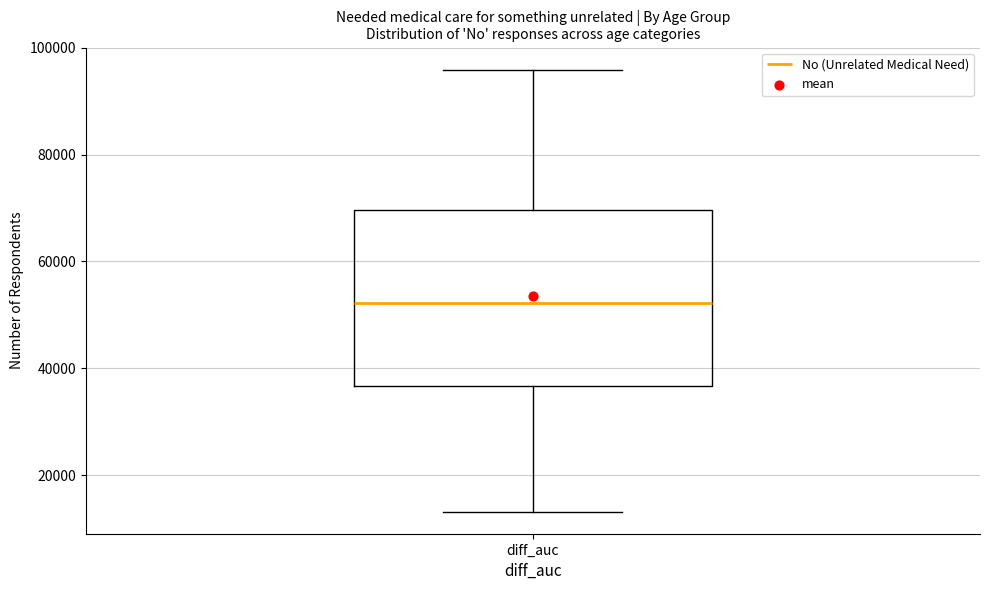

Transcribe this box plot: give where the median line is, the range the box spans, and where the two whiskers end, as read against the y-axis. The values are not printed on the chart, so give them approximately, as read against the axis.

median 52000, box 36000 to 70000, whiskers 14000 to 96000